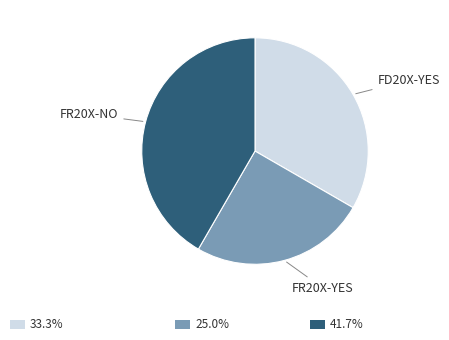

Does any single category account for the majority?

No